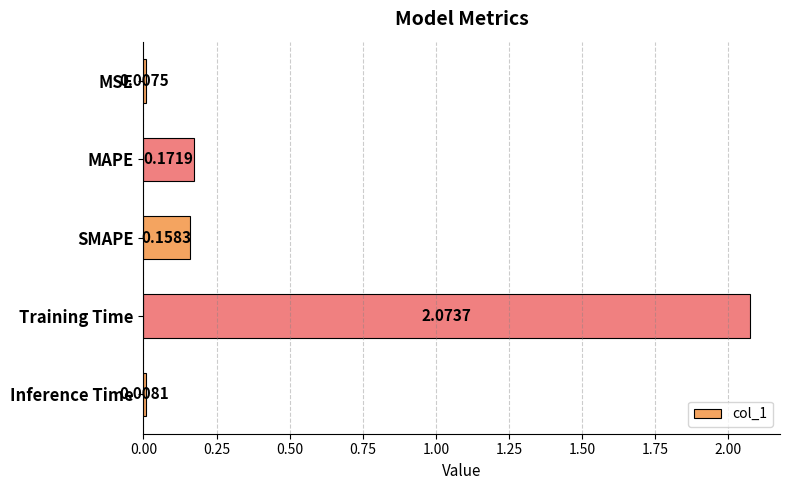

Where is the data nearest to the value 1?

MAPE